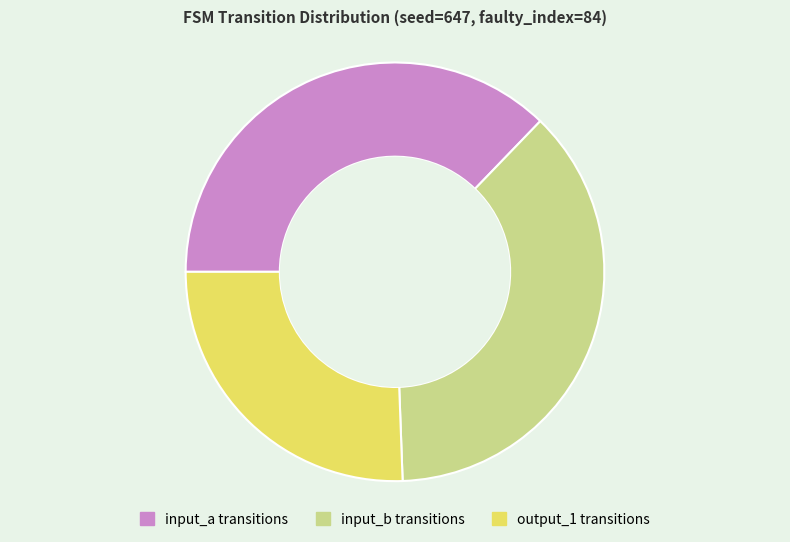

Is there any slice that represents more than half of the pie?

No